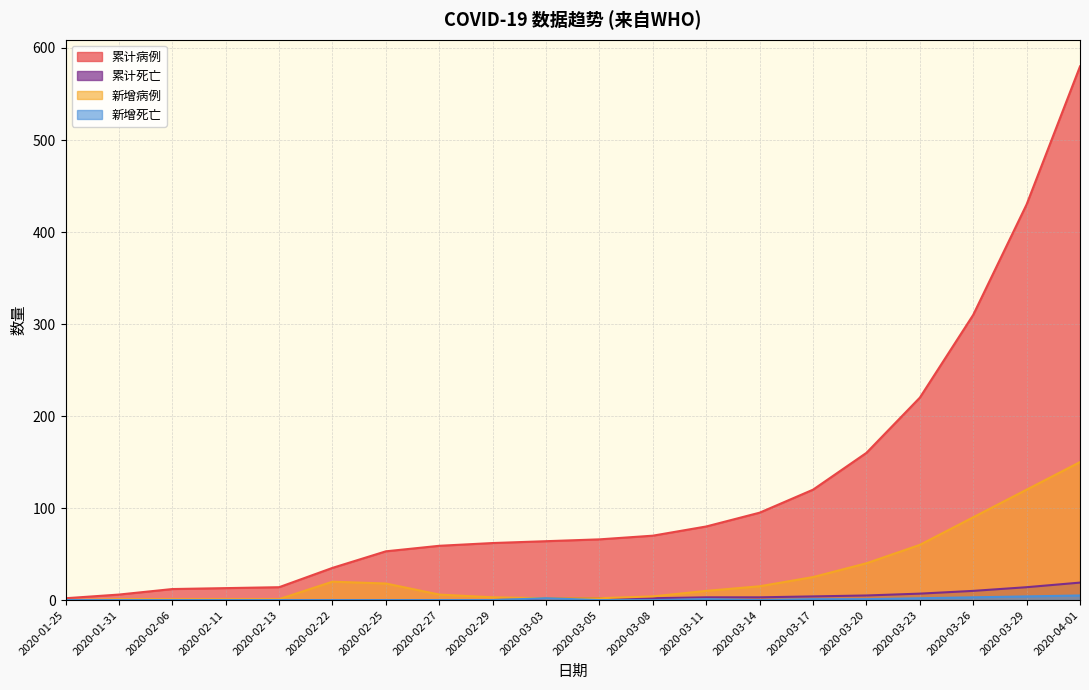

Does the chart display data point markers on the line(s)?

No